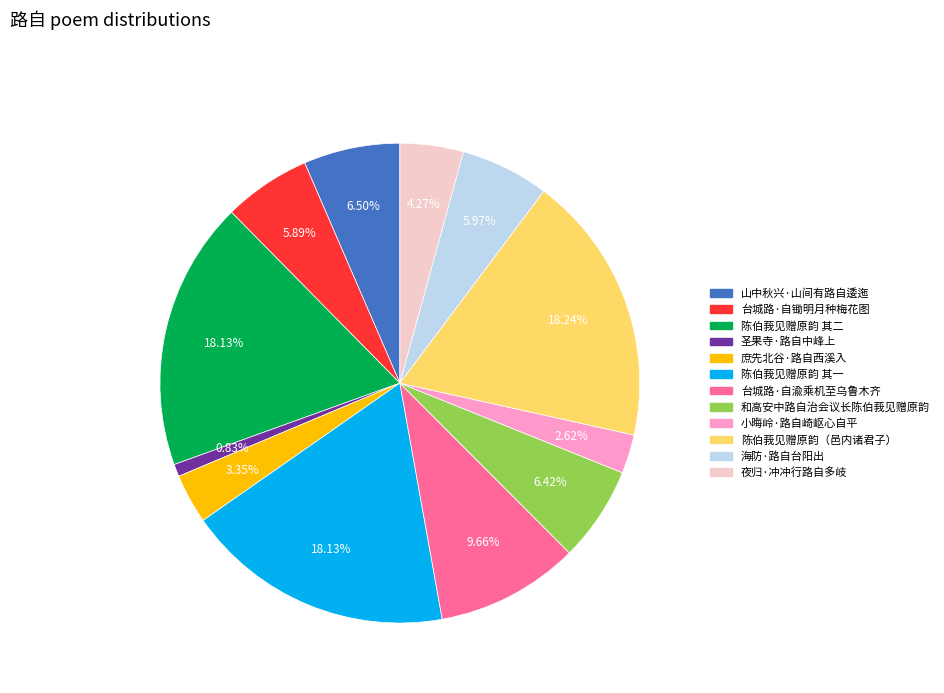

What percentage do 台城路·自锄明月种梅花图 and 山中秋兴·山间有路自逶迤 together represent?

12.4%